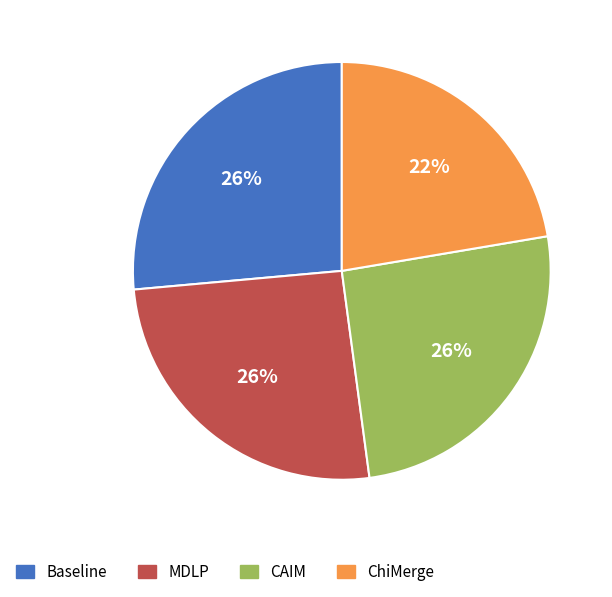

Do CAIM and ChiMerge together represent more than half of the pie?

No